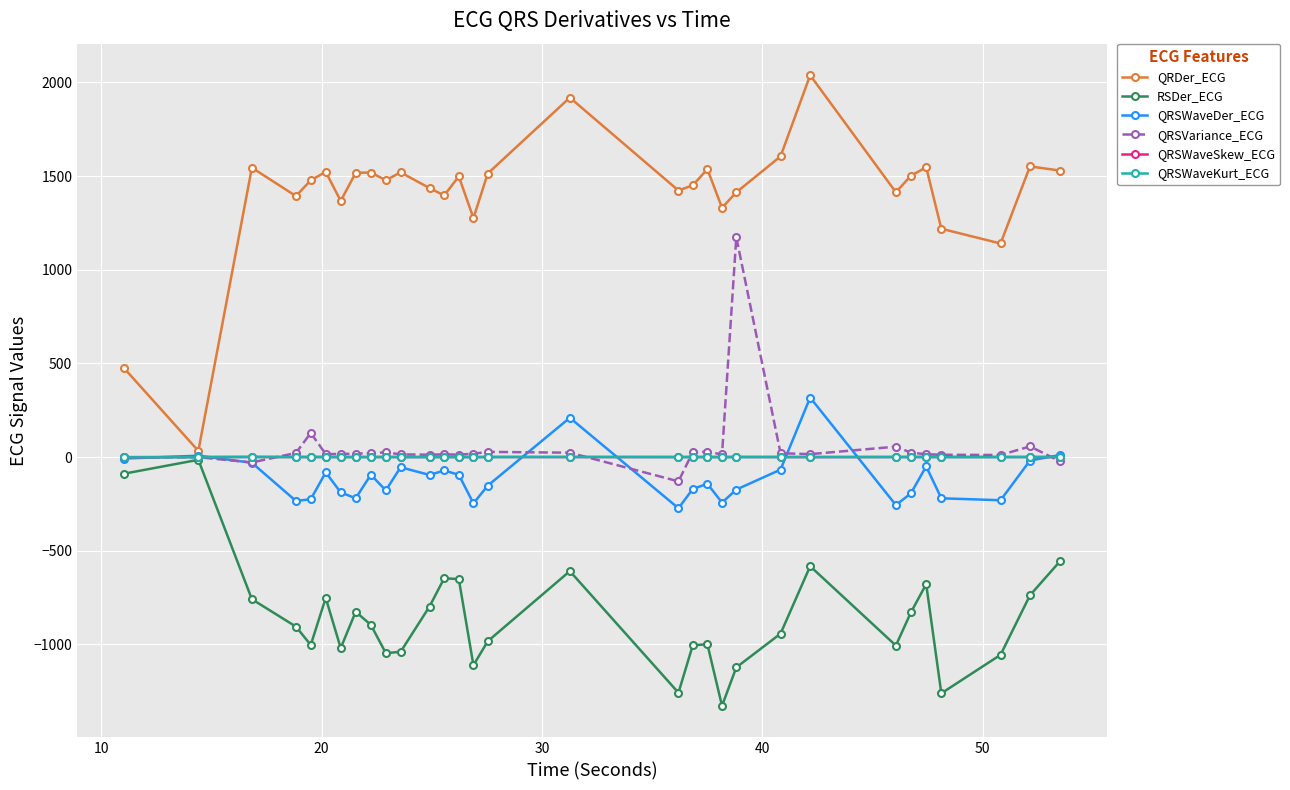

Which series has the largest total across all categories?

QRDer_ECG